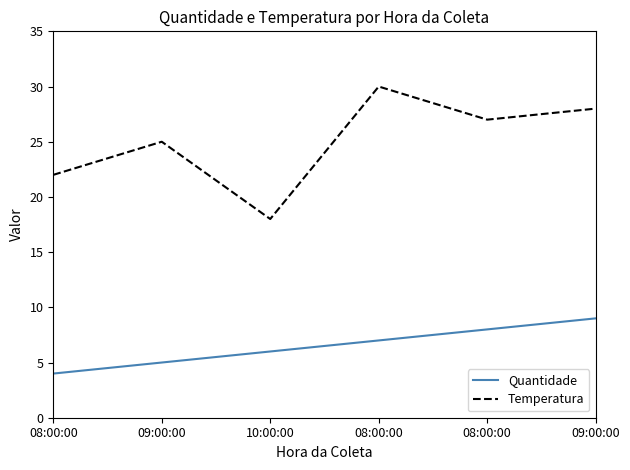

Is the value of Temperatura at 09:00:00 greater than the value of Quantidade at 09:00:00?

Yes